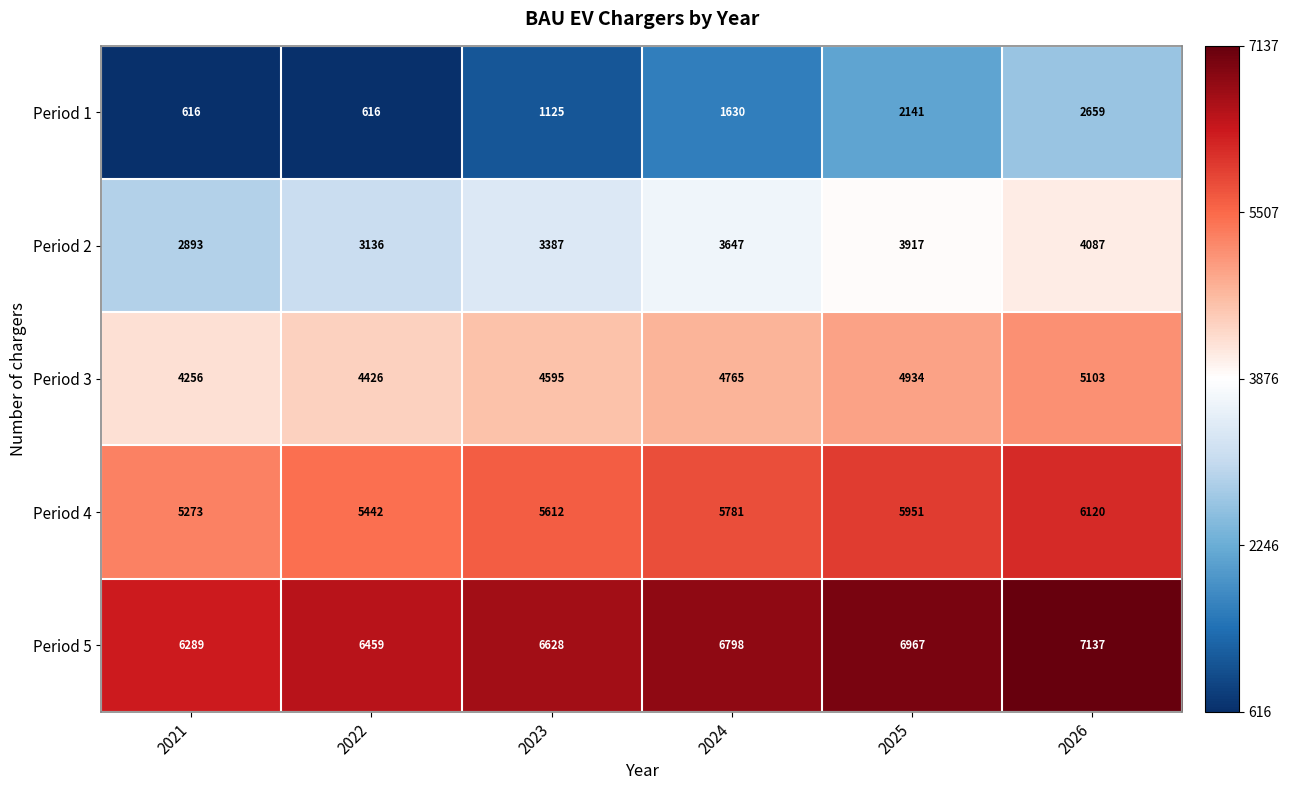

Reading left to right, list all the values displayed in this chart.

Period 1: 2021=616	2022=616	2023=1125	2024=1630	2025=2141	2026=2659
Period 2: 2021=2893	2022=3136	2023=3387	2024=3647	2025=3917	2026=4087
Period 3: 2021=4256	2022=4426	2023=4595	2024=4765	2025=4934	2026=5103
Period 4: 2021=5273	2022=5442	2023=5612	2024=5781	2025=5951	2026=6120
Period 5: 2021=6289	2022=6459	2023=6628	2024=6798	2025=6967	2026=7137